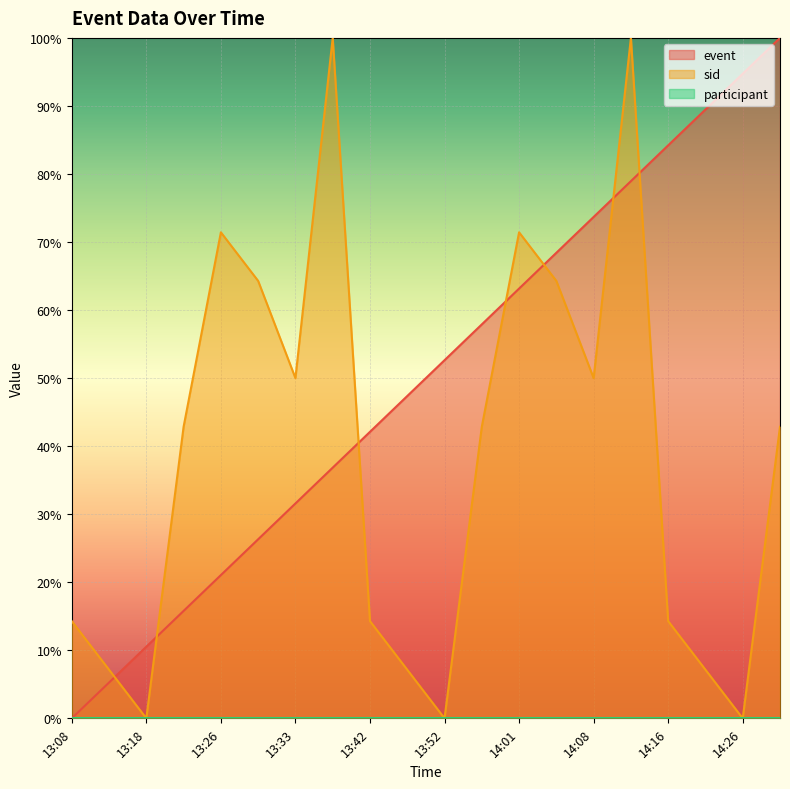

The sid series shows 0.0 at 13:18. True or false?

True